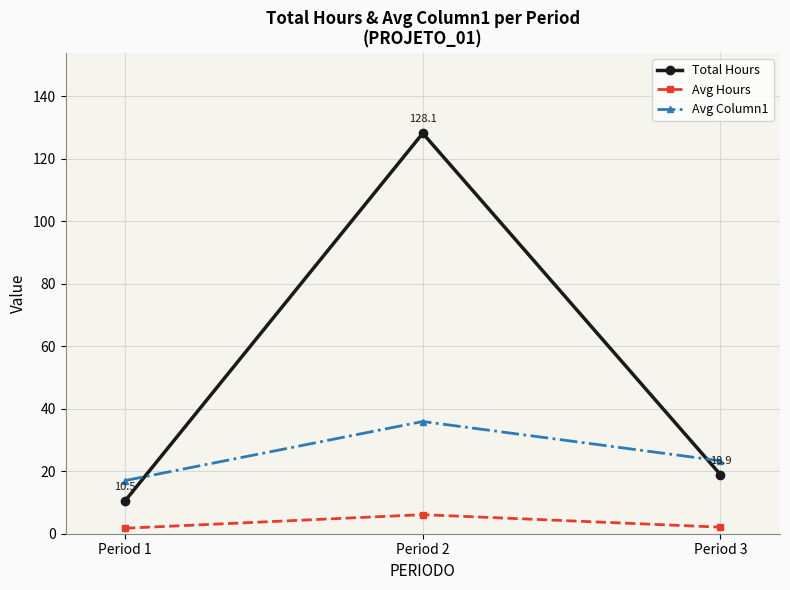

The Avg Column1 series shows 29.9 at Period 1. True or false?

False